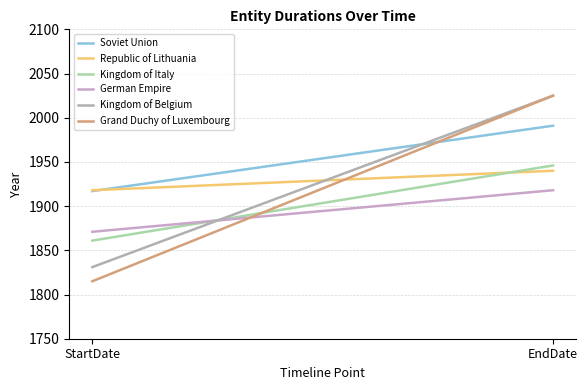

What is the sum of the Soviet Union values at StartDate and EndDate?

3908